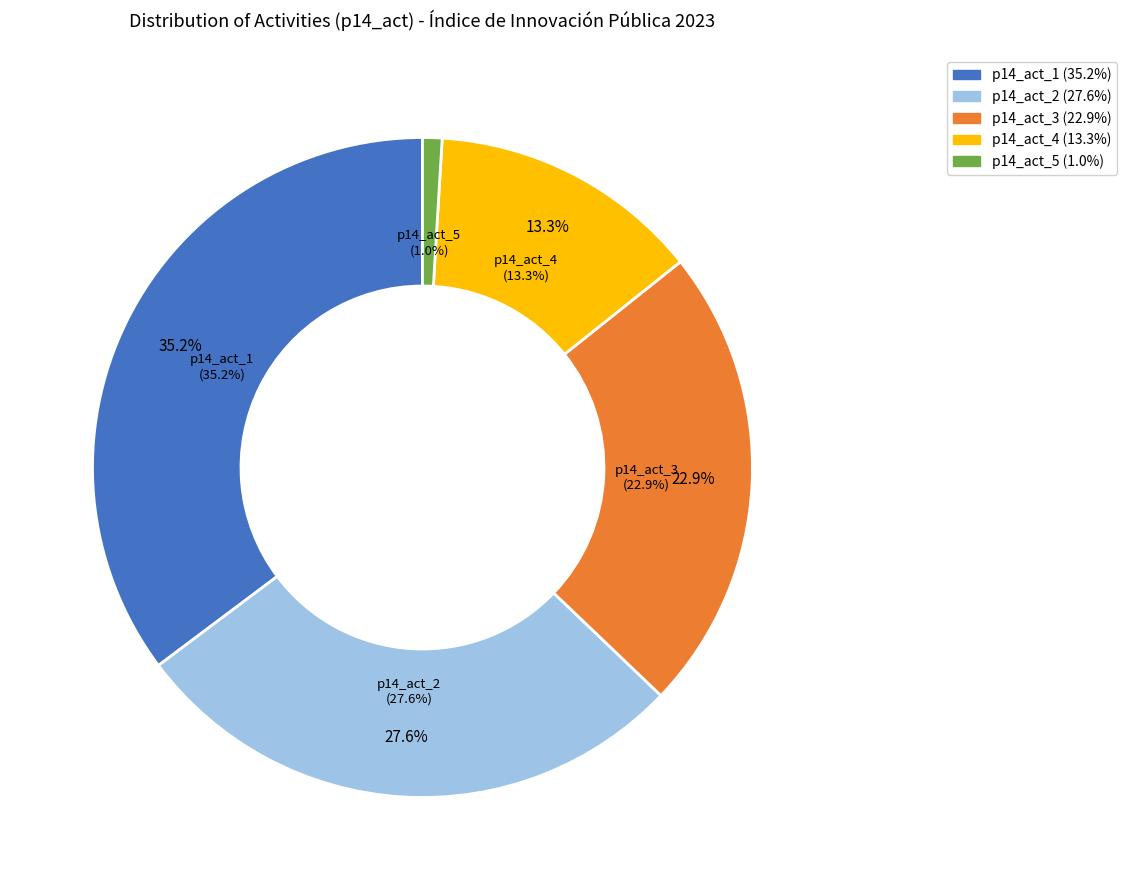

Rank the categories by value from lowest to highest.

p14_act_5, p14_act_4, p14_act_3, p14_act_2, p14_act_1